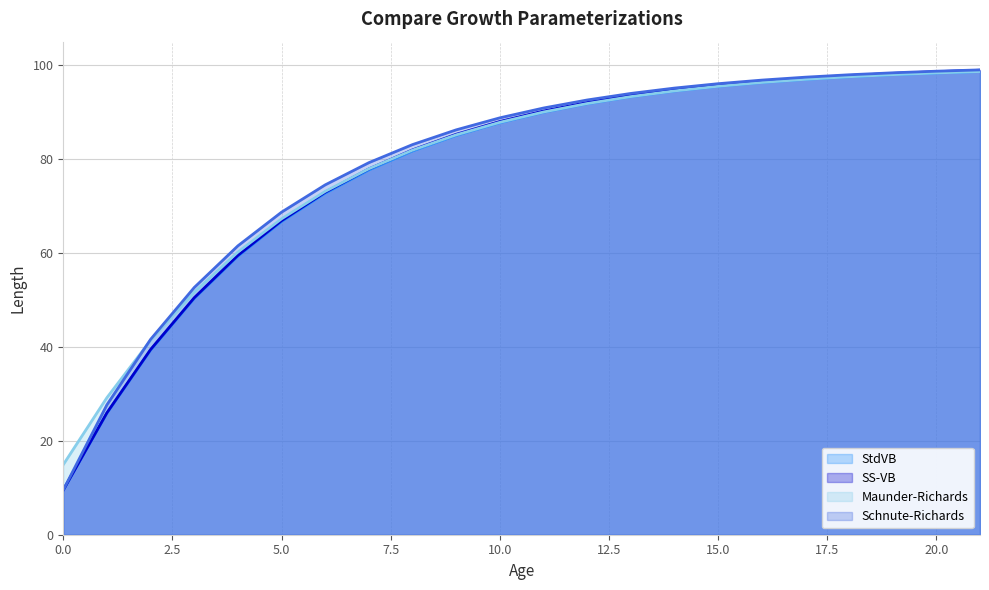

Reading right to left, what are all the values shown in this chart?

StdVB line: 98.6	98.3	98.0	97.5	97.0	96.3	95.5	94.5	93.3	91.8	90.0	87.8	85.0	81.7	77.7	72.7	66.7	59.3	50.3	39.3	25.9	9.5
SS-VB line: 98.9	98.6	98.2	97.8	97.2	96.6	95.8	94.8	93.5	92.0	90.2	88.0	85.3	82.0	77.9	72.9	66.9	59.5	50.5	39.4	26.0	9.5
Maunder-Richards line: 98.6	98.3	98.0	97.5	97.0	96.3	95.5	94.5	93.3	91.8	90.0	87.8	85.1	81.9	77.9	73.1	67.3	60.2	51.7	41.4	29.2	14.9
Schnute-Richards line: 99.0	98.7	98.4	97.9	97.4	96.8	96.0	95.1	94.0	92.6	90.9	88.8	86.2	83.1	79.2	74.5	68.7	61.5	52.6	41.6	27.7	9.5